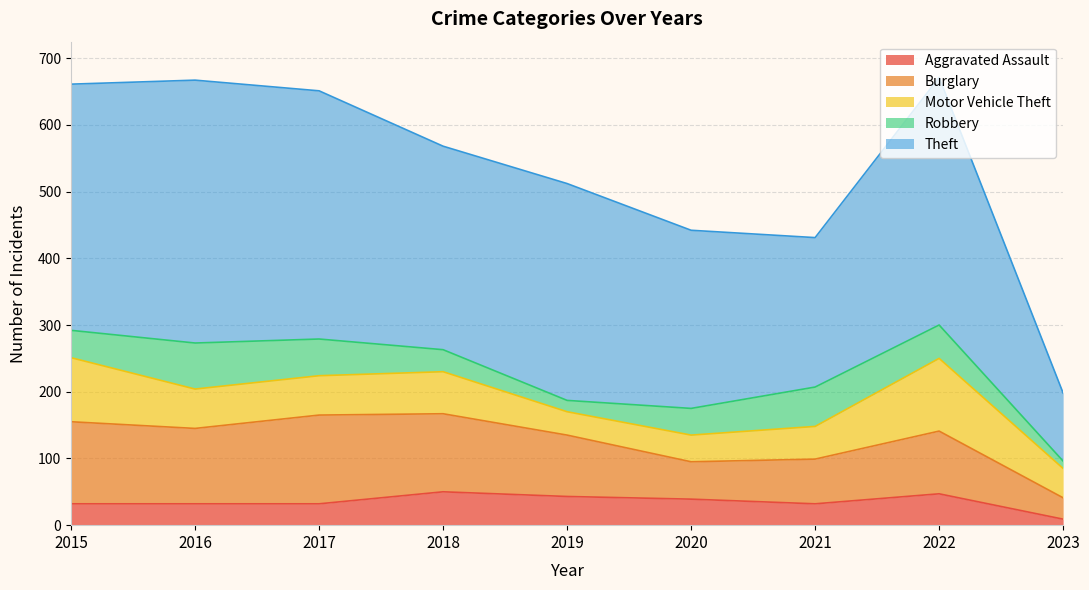

Does the chart have visible grid lines?

Yes